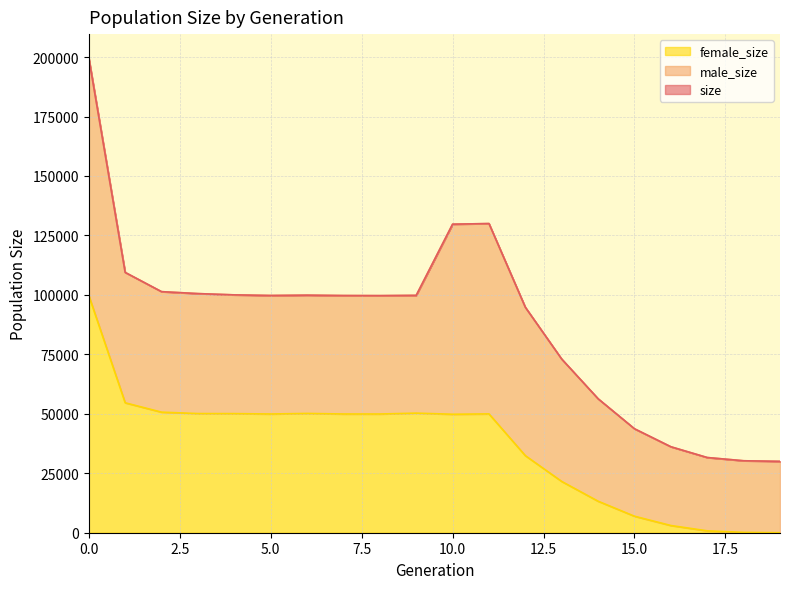

Which series has the widest spread of values?

size